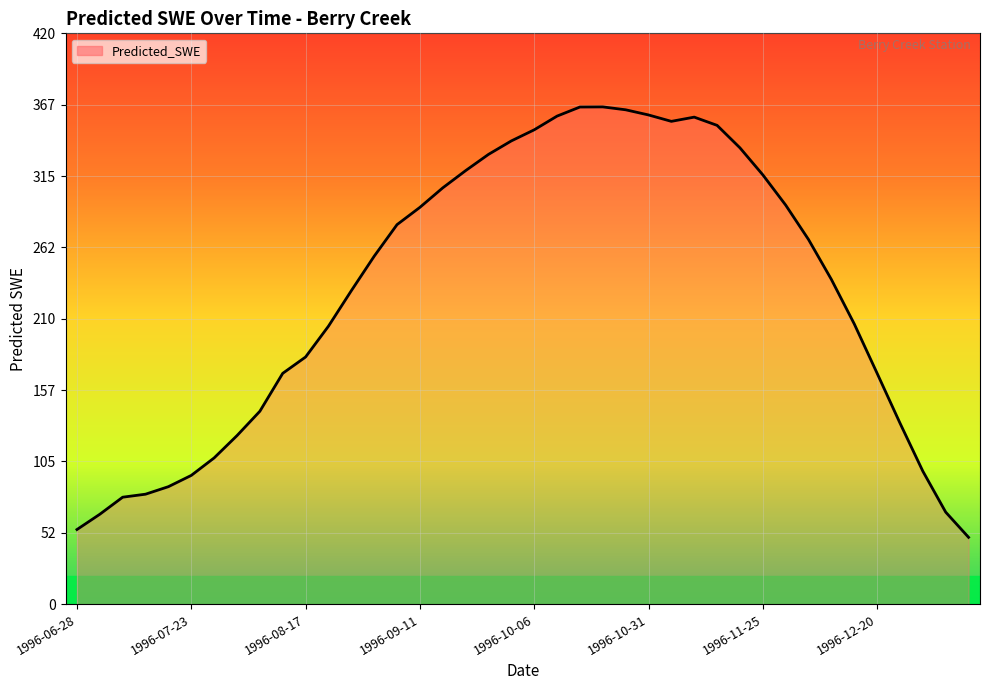

What is the difference between the maximum and minimum values?

316.7